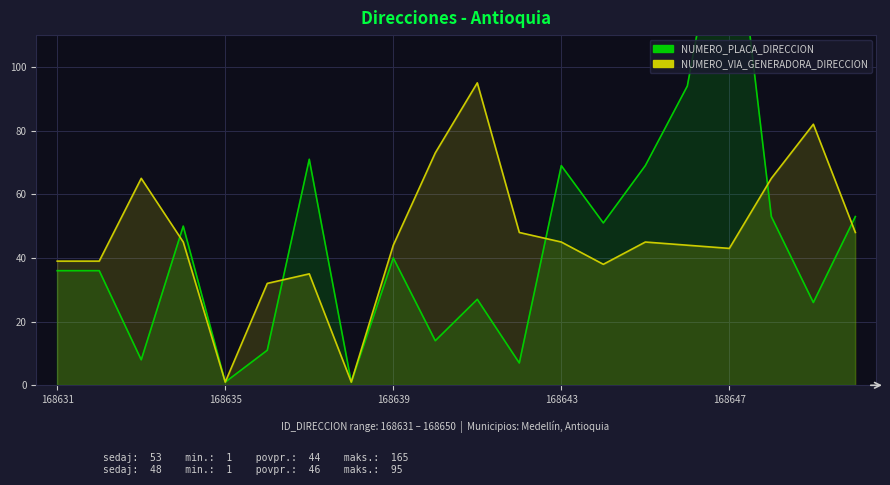

True or false: NUMERO_VIA_GENERADORA_DIRECCION has more than 1 points higher than both neighbors.

True